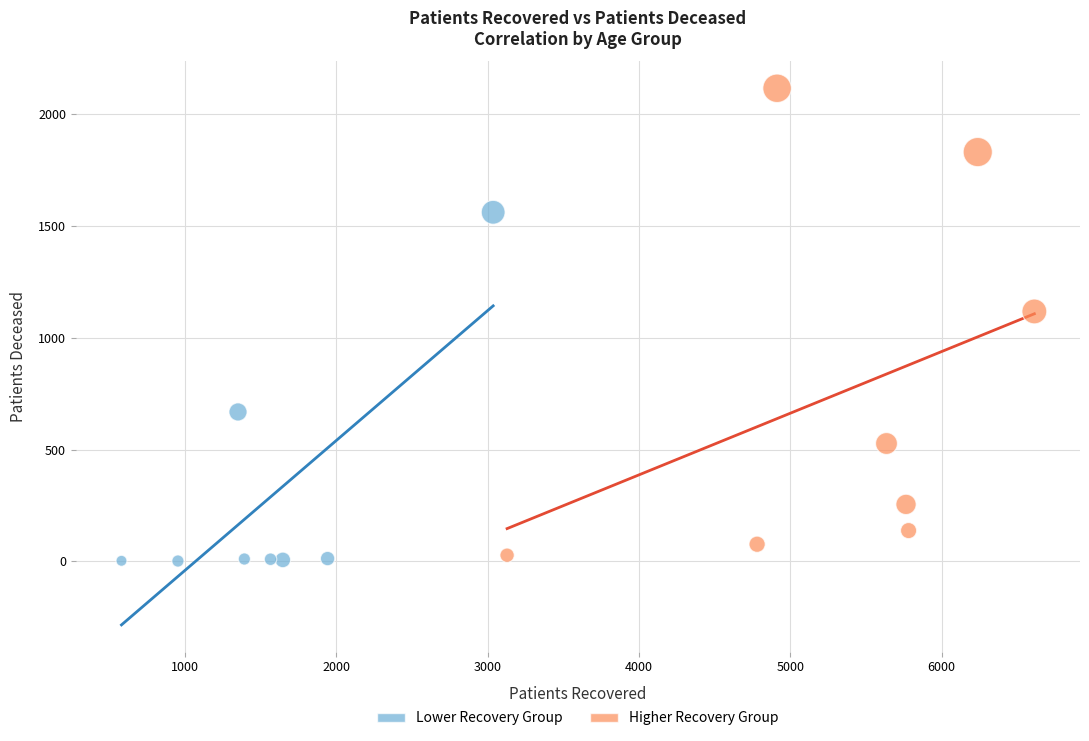

Which series has the widest spread of Y values?

Higher Recovery Group